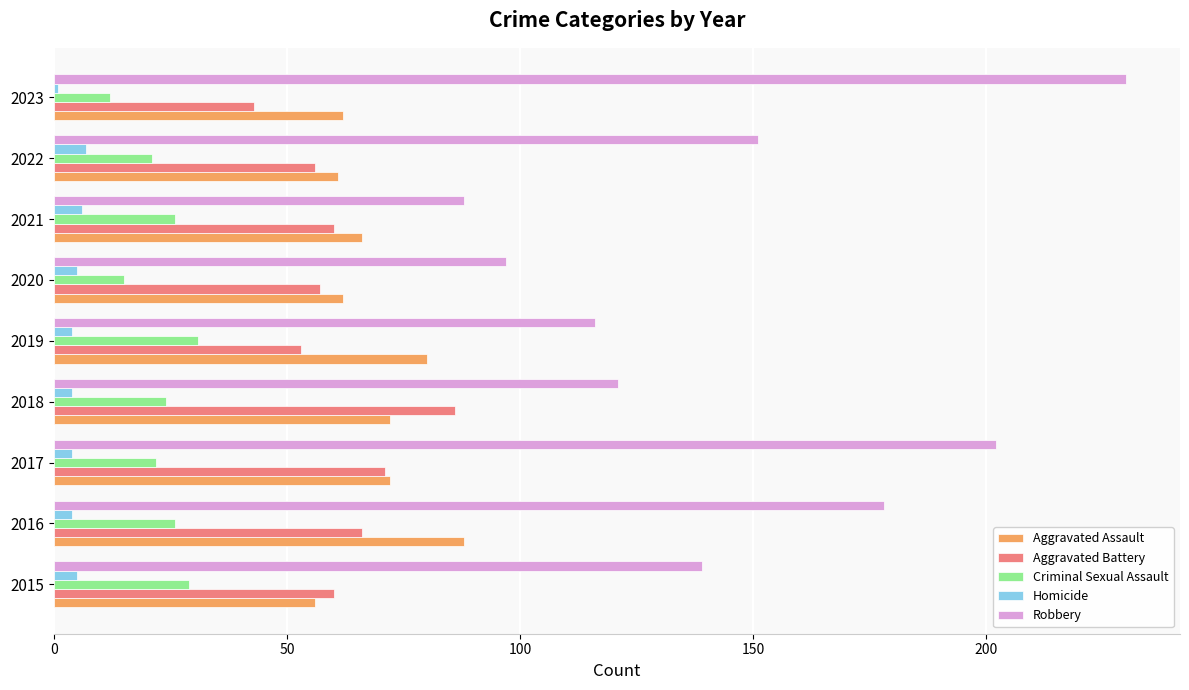

What is the minimum value shown in the chart?

1